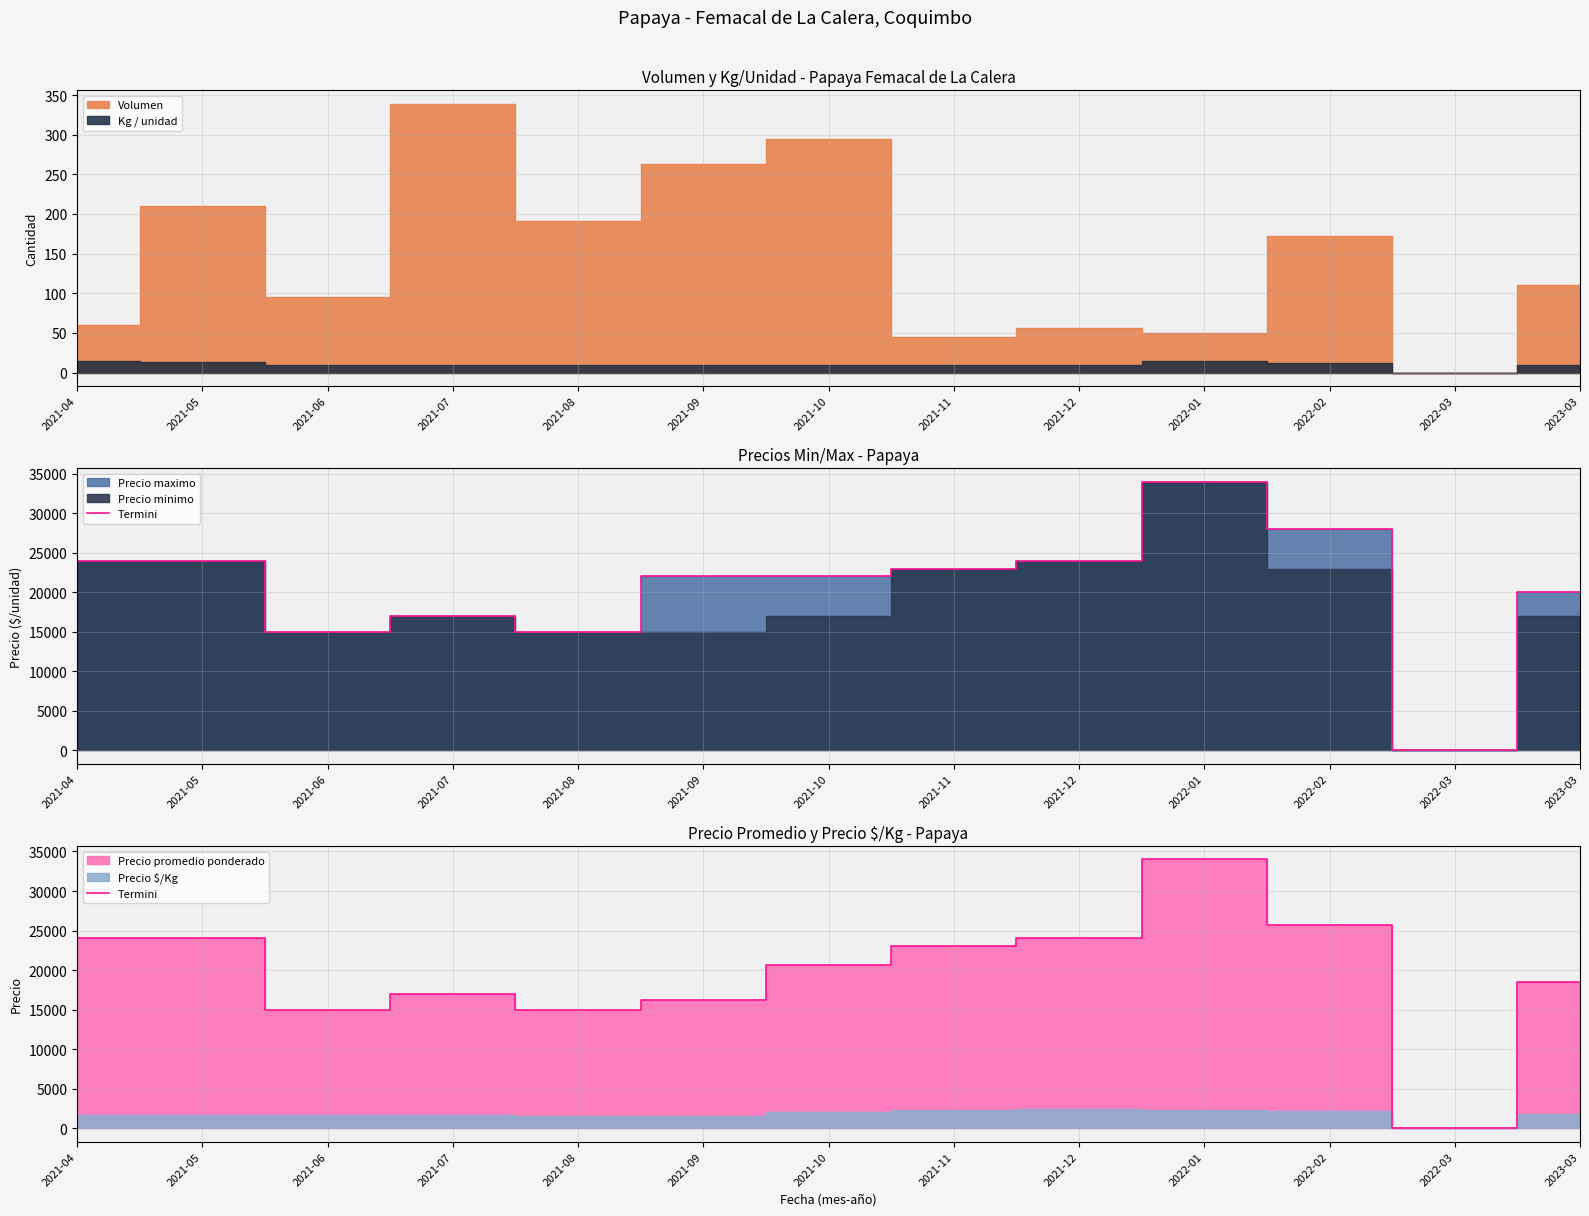

Reading left to right, what are all the values shown in this chart?

2021-04=24000	2021-05=24000	2021-06=15000	2021-07=17000	2021-08=15000	2021-09=16200	2021-10=20600	2021-11=23000	2021-12=24000	2022-01=34000	2022-02=25667	2022-03=0	2023-03=18500